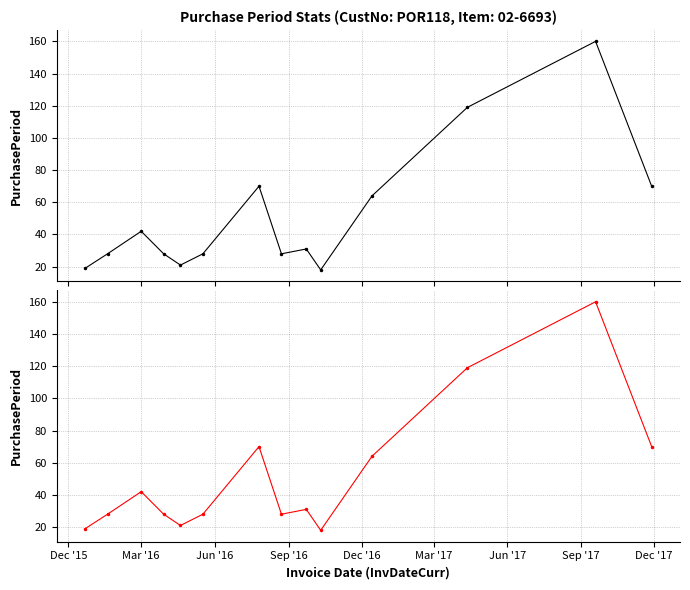

How many points are higher than both their immediate neighbors (excluding endpoints)?

4